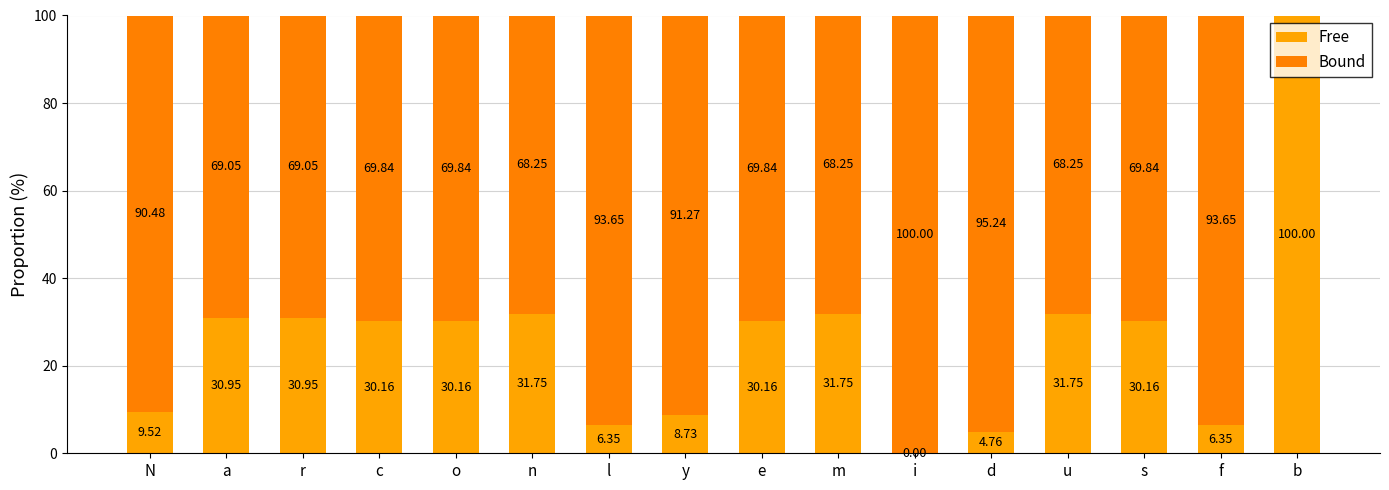

How many categories are shown in the chart?

16